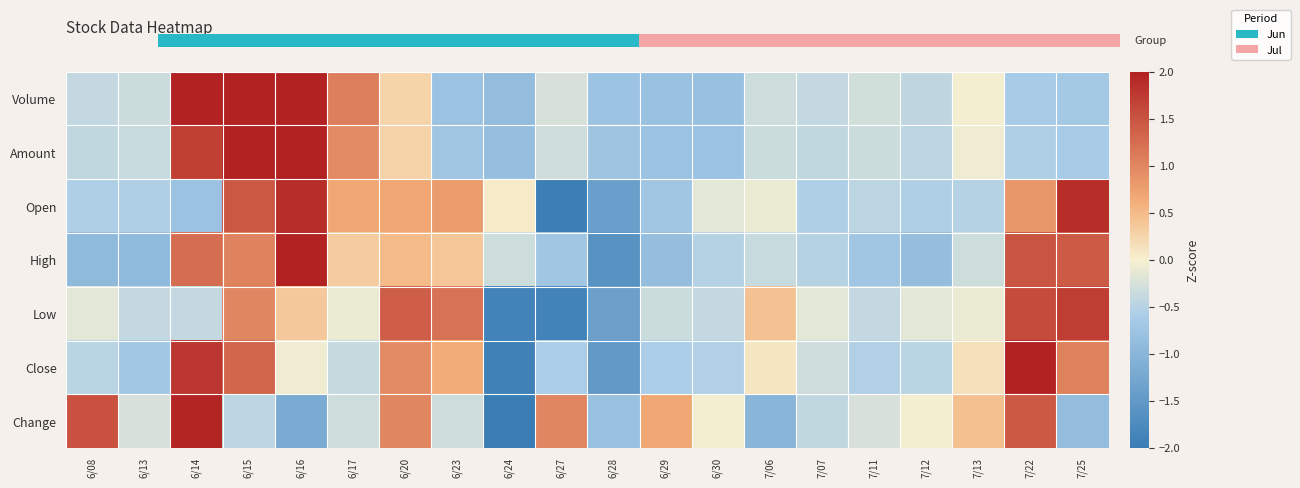

Reading right to left, what are all the values shown in this chart?

Volume: 7/25=-0.7	7/22=-0.6	7/13=-0.0	7/12=-0.4	7/11=-0.3	7/07=-0.4	7/06=-0.3	6/30=-0.8	6/29=-0.8	6/28=-0.8	6/27=-0.2	6/24=-0.9	6/23=-0.8	6/20=0.3	6/17=1.1	6/16=2.0	6/15=2.0	6/14=2.0	6/13=-0.3	6/08=-0.4
Amount: 7/25=-0.6	7/22=-0.6	7/13=-0.1	7/12=-0.5	7/11=-0.3	7/07=-0.4	7/06=-0.3	6/30=-0.8	6/29=-0.8	6/28=-0.7	6/27=-0.3	6/24=-0.8	6/23=-0.7	6/20=0.3	6/17=0.9	6/16=2.0	6/15=2.0	6/14=1.7	6/13=-0.4	6/08=-0.4
Open: 7/25=1.9	7/22=0.8	7/13=-0.5	7/12=-0.6	7/11=-0.5	7/07=-0.6	7/06=-0.1	6/30=-0.1	6/29=-0.7	6/28=-1.4	6/27=-2.0	6/24=0.1	6/23=0.8	6/20=0.7	6/17=0.7	6/16=1.9	6/15=1.5	6/14=-0.8	6/13=-0.6	6/08=-0.6
High: 7/25=1.4	7/22=1.5	7/13=-0.3	7/12=-0.9	7/11=-0.7	7/07=-0.5	7/06=-0.4	6/30=-0.5	6/29=-0.9	6/28=-1.6	6/27=-0.7	6/24=-0.3	6/23=0.4	6/20=0.5	6/17=0.3	6/16=2.0	6/15=1.0	6/14=1.2	6/13=-0.9	6/08=-0.9
Low: 7/25=1.7	7/22=1.6	7/13=-0.1	7/12=-0.1	7/11=-0.4	7/07=-0.1	7/06=0.4	6/30=-0.4	6/29=-0.3	6/28=-1.4	6/27=-1.9	6/24=-1.9	6/23=1.2	6/20=1.4	6/17=-0.1	6/16=0.4	6/15=1.0	6/14=-0.4	6/13=-0.4	6/08=-0.1
Close: 7/25=1.1	7/22=2.0	7/13=0.2	7/12=-0.5	7/11=-0.5	7/07=-0.3	7/06=0.1	6/30=-0.5	6/29=-0.6	6/28=-1.5	6/27=-0.6	6/24=-1.9	6/23=0.6	6/20=0.9	6/17=-0.4	6/16=-0.1	6/15=1.3	6/14=1.8	6/13=-0.7	6/08=-0.5
Change: 7/25=-0.9	7/22=1.4	7/13=0.4	7/12=-0.0	7/11=-0.2	7/07=-0.4	7/06=-1.0	6/30=-0.0	6/29=0.7	6/28=-0.8	6/27=1.0	6/24=-2.0	6/23=-0.3	6/20=1.0	6/17=-0.3	6/16=-1.2	6/15=-0.5	6/14=2.0	6/13=-0.2	6/08=1.5